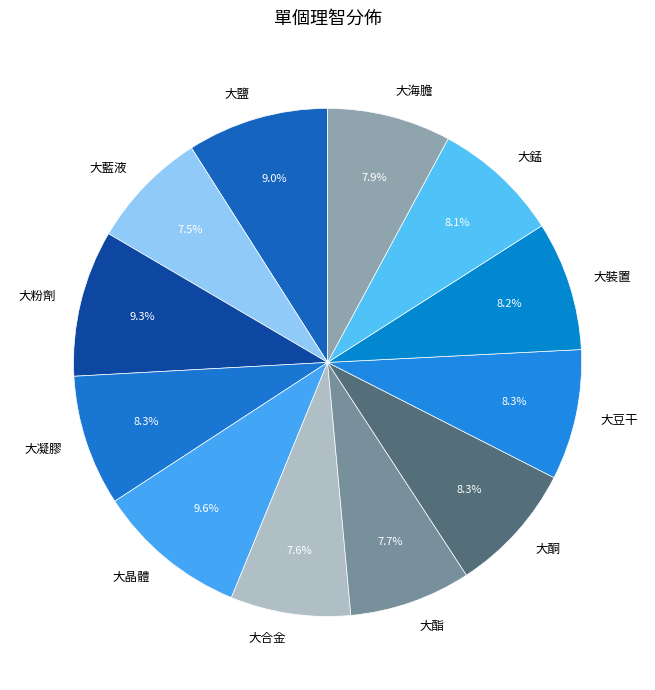

Between 大豆干 and 大粉劑, which is larger?

大粉劑